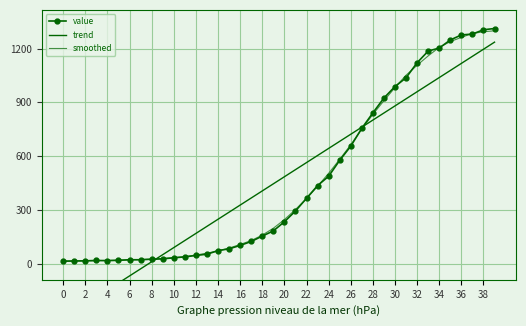

At 26, list the series in order from largest to smallest.

trend, smoothed, value